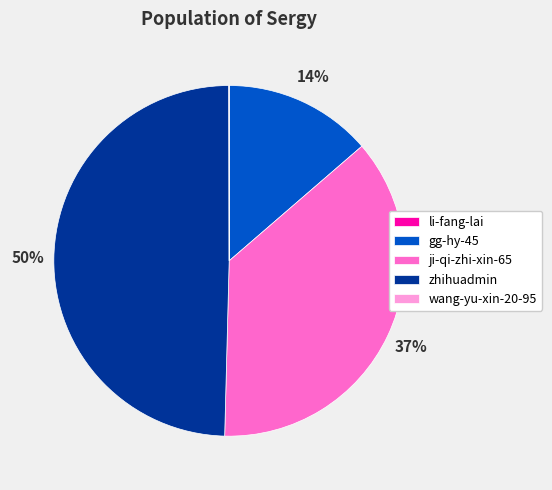

What is the largest slice in the pie chart?

zhihuadmin